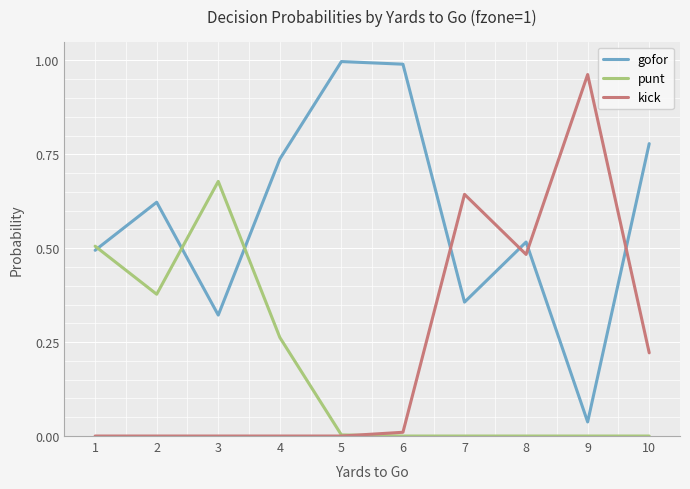

Where is the first local minimum for punt?

2